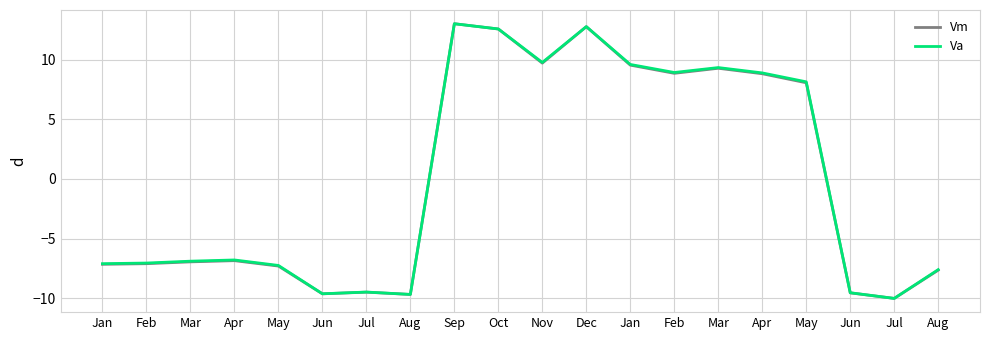

Is this an area chart (filled region under the line)?

No